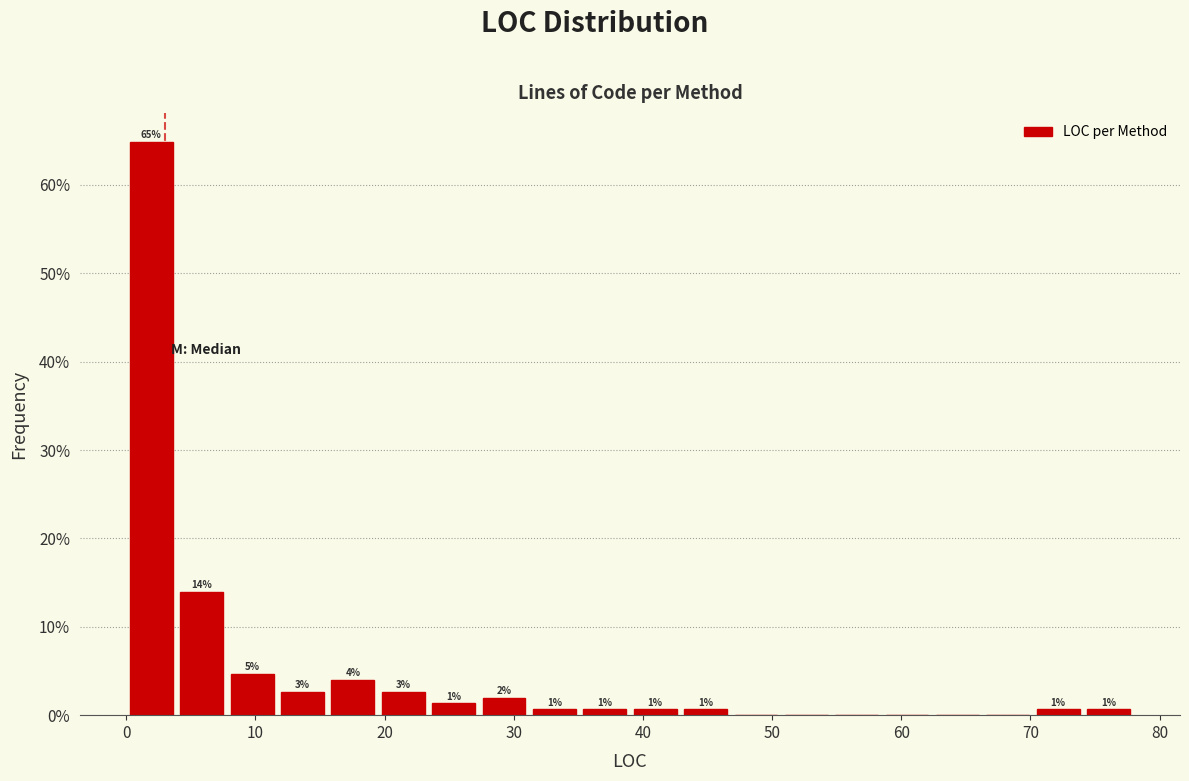

Around what value on the x-axis is the tallest bar? Give the approximate position of its centre, as read against the axis.

2